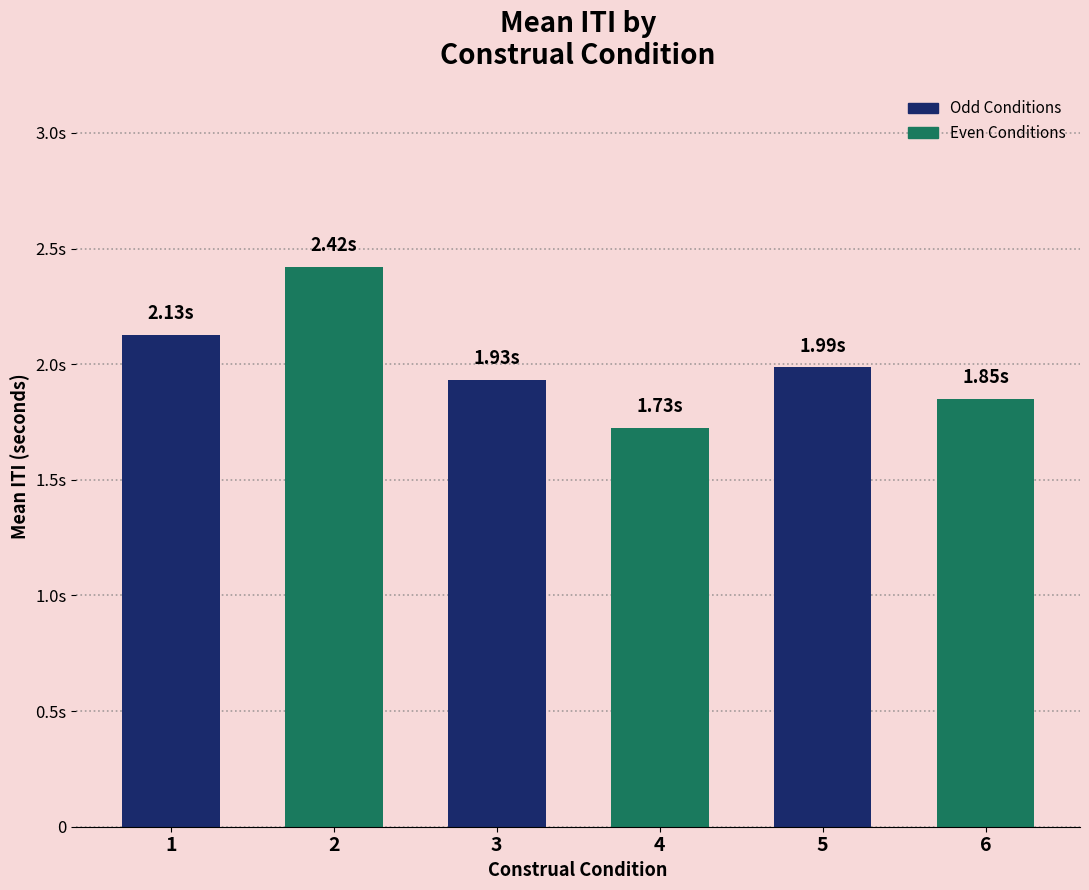

Are the bars horizontal?

No